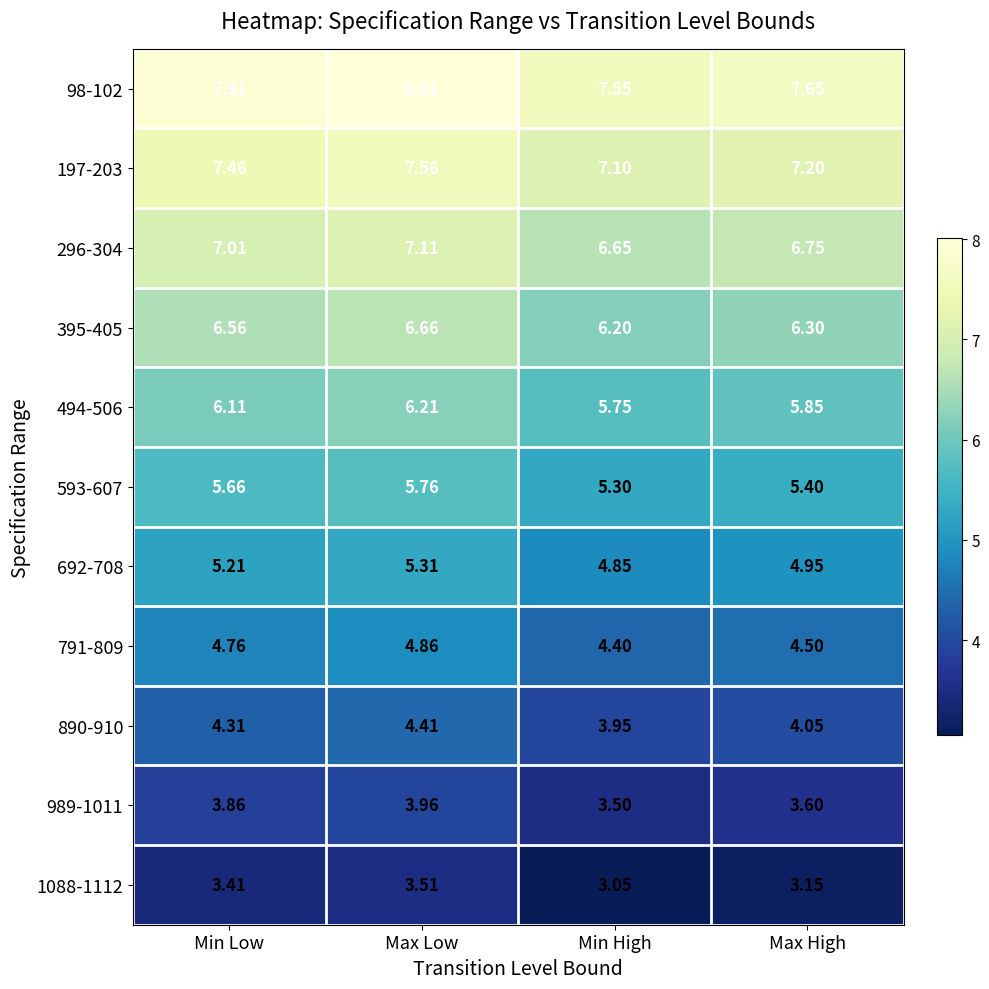

Rank the categories by 494-506 value from highest to lowest.

Max Low, Min Low, Max High, Min High